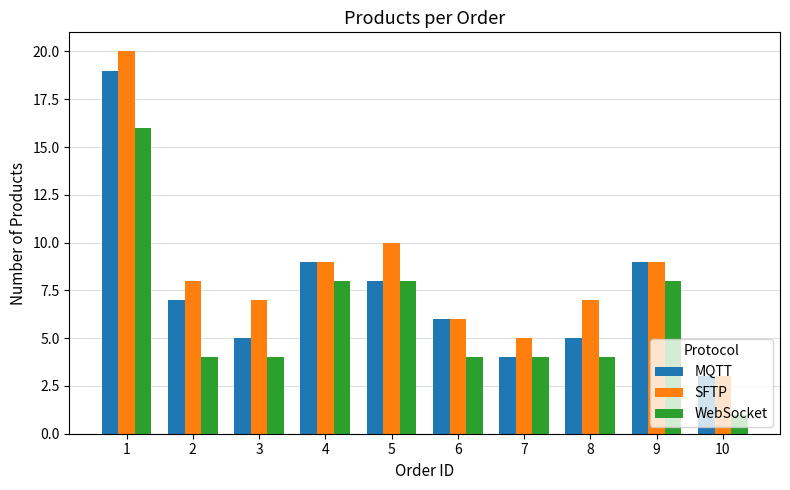

The value of SFTP at 5 is 10. True or false?

True